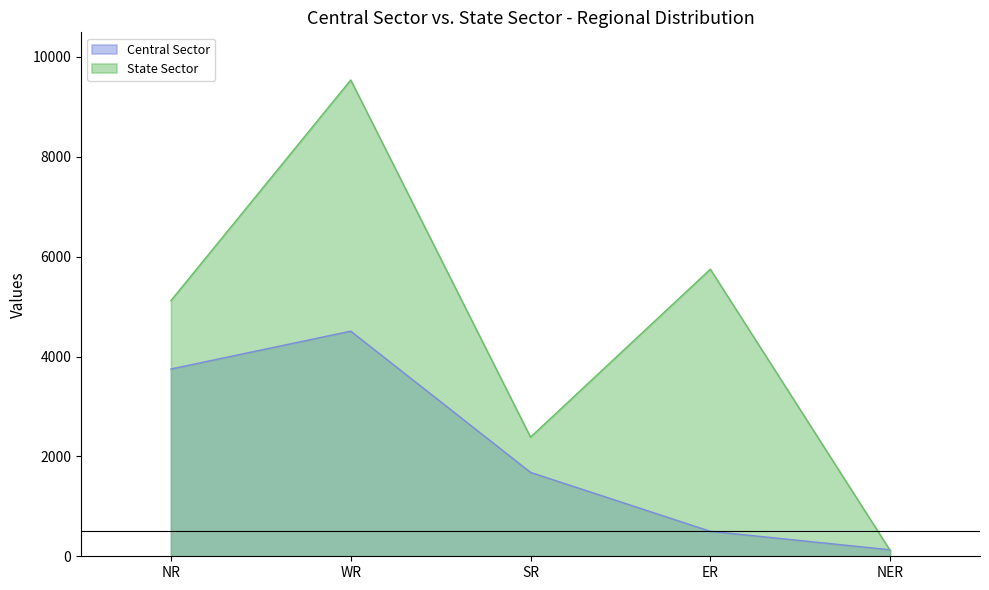

Rank the series by their average value, from highest to lowest.

State Sector, Central Sector